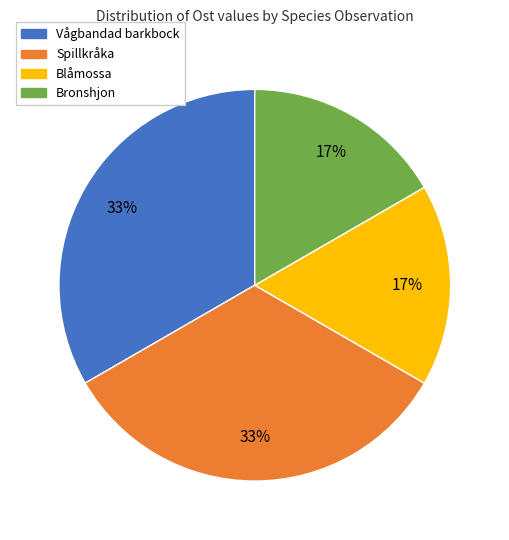

To the nearest percent, what is the average slice percentage?

25%